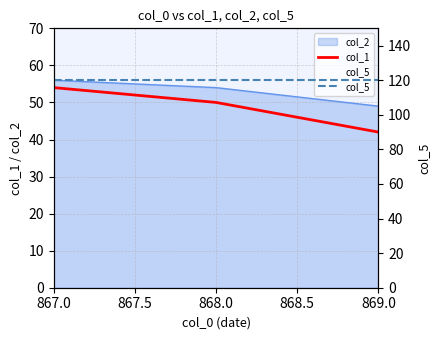

Which series changed the most between 868.0 and 869.0?

col_1